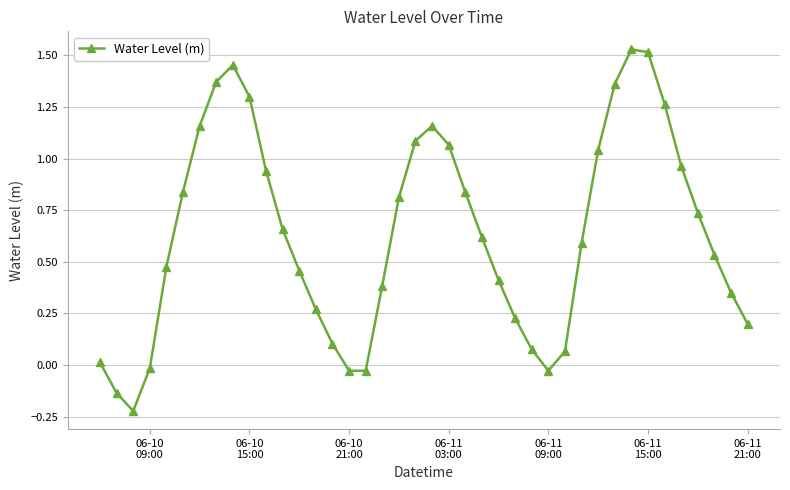

What is the difference between the second highest and minimum values?

1.7